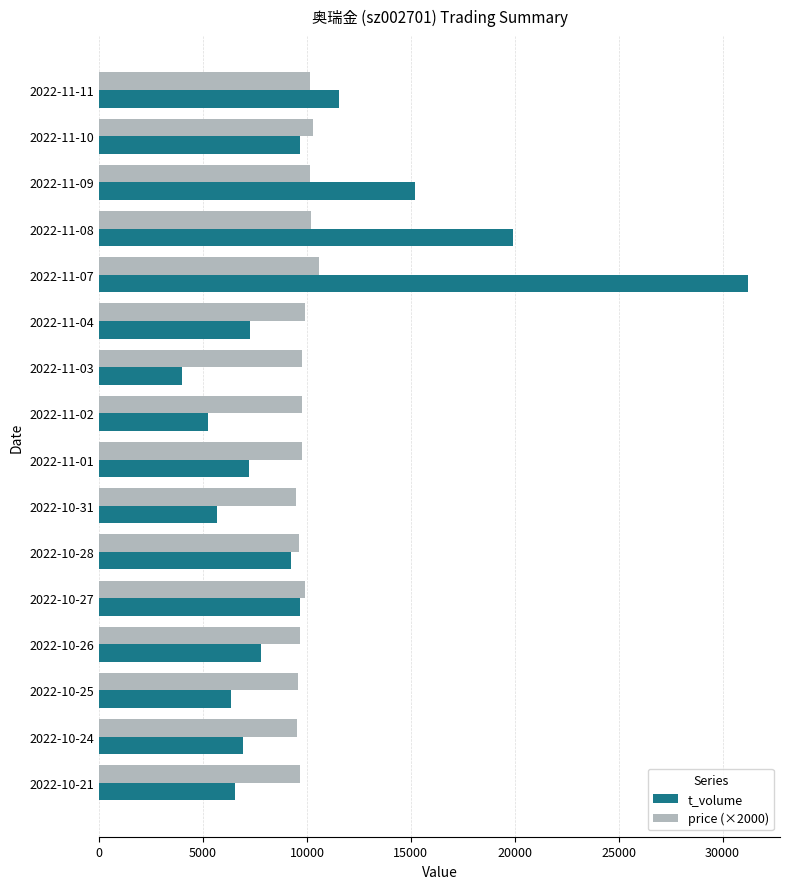

Which series has the largest range (max minus min)?

t_volume